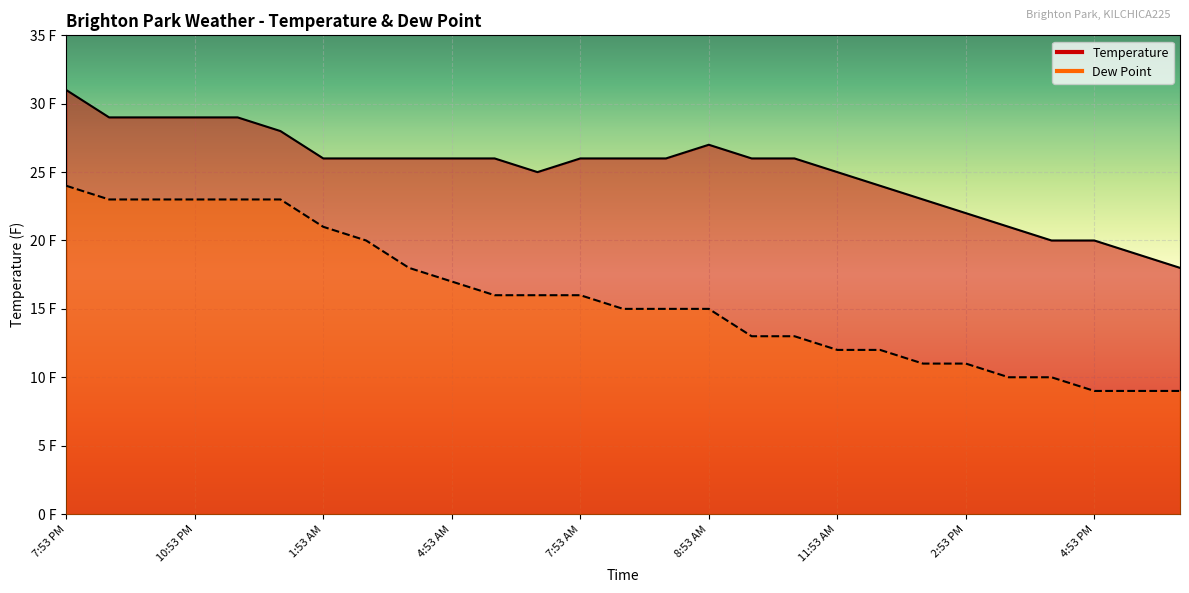

What is the difference between the second highest and minimum values in the Temperature series?

11